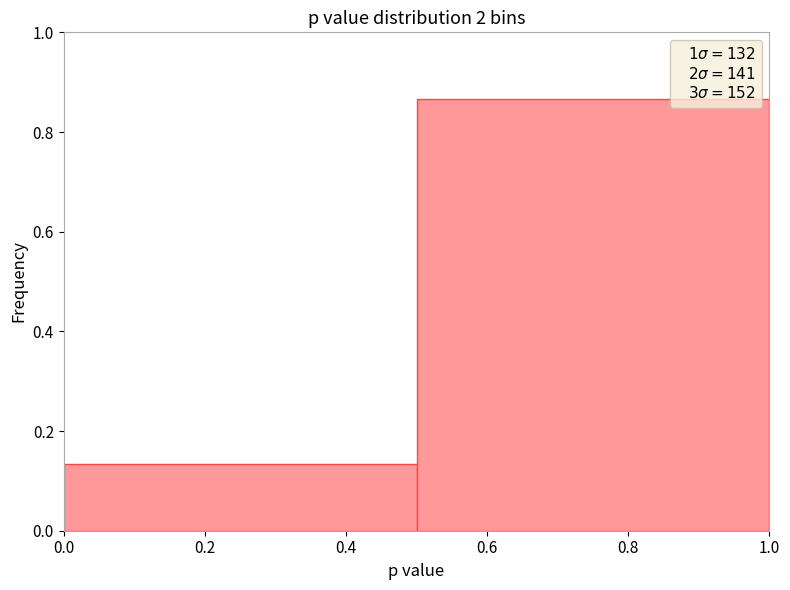

Reading left to right, list every bar in this chart as the range it spans on the x-axis followed by its height. The values are not printed on the chart, so give them approximately, as read against the axis.

0.0 to 0.5: 0.14
0.5 to 1.0: 0.86